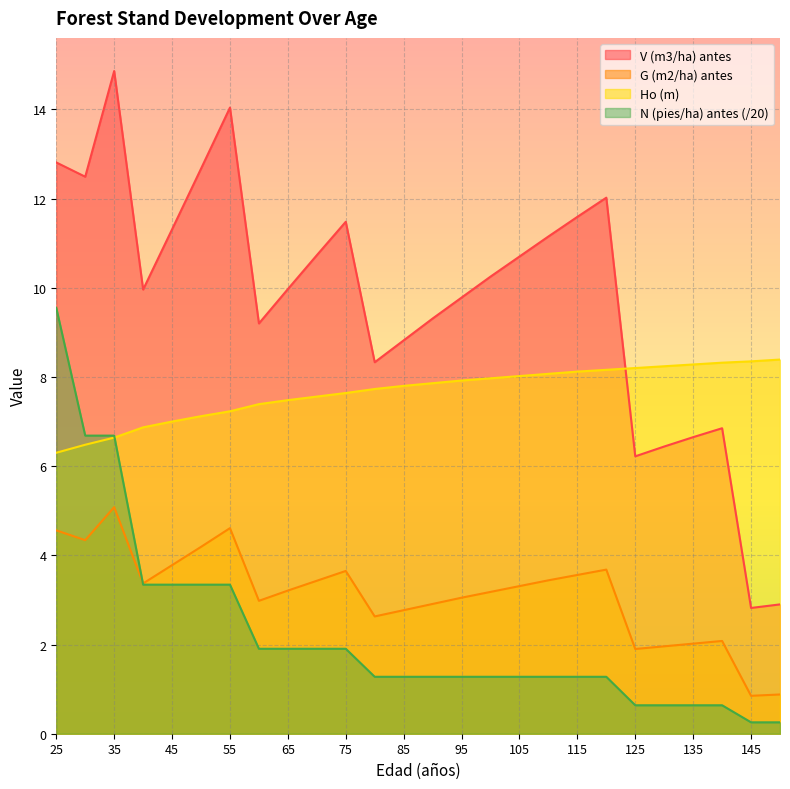

Is it true that N (pies/ha) antes equals 0.3 at 145?

True